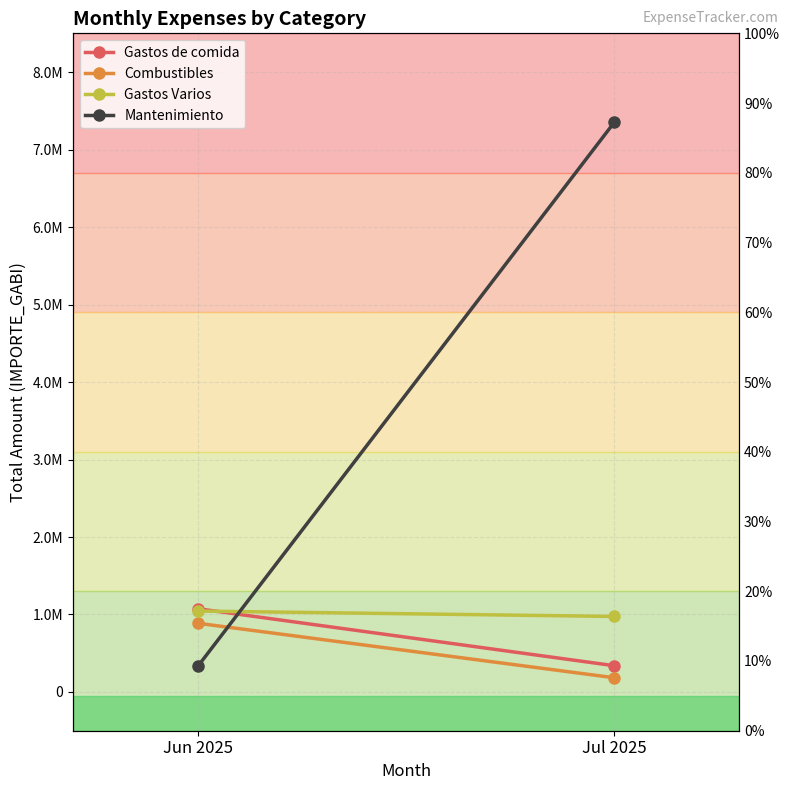

What is the label of the 1st point from the left?

Jun 2025